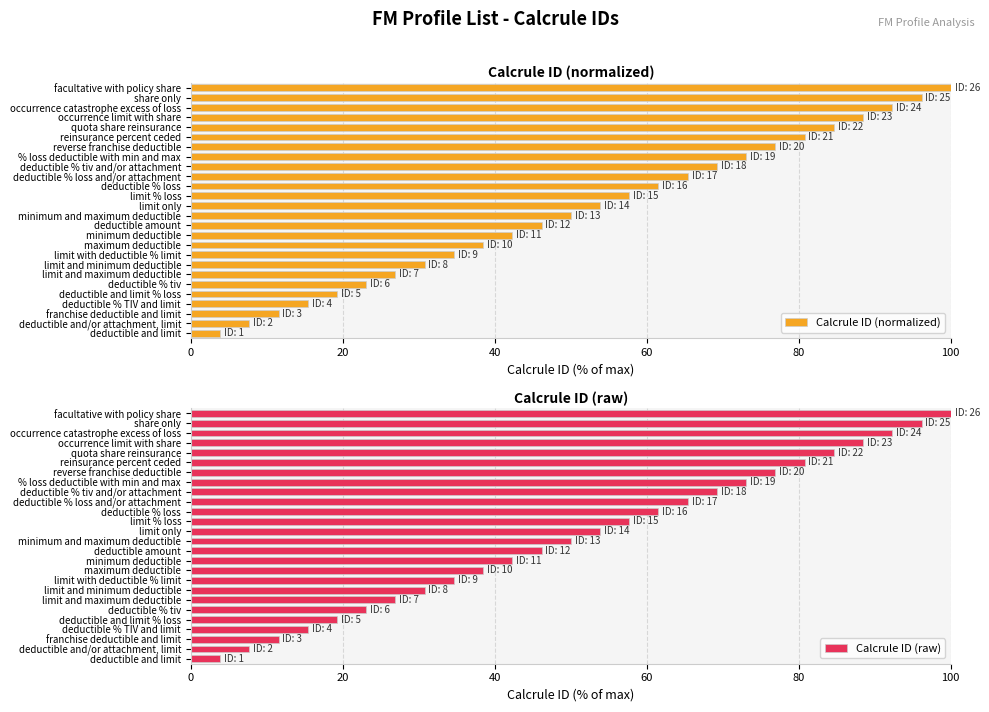

At which label is Calcrule ID (raw) closest to 51?

minimum and maximum deductible